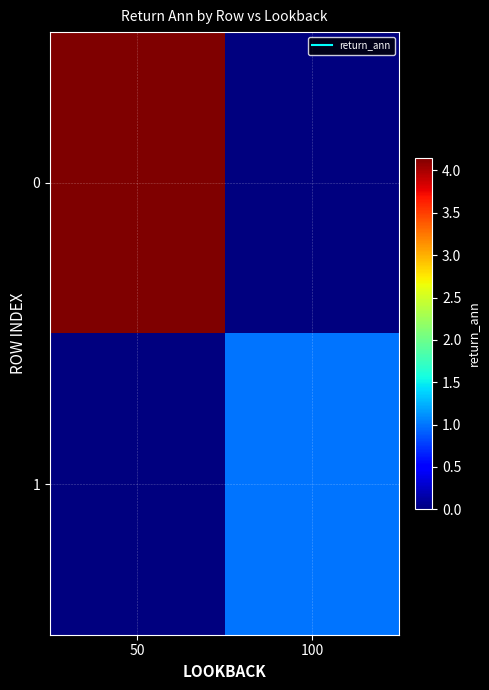

Reading left to right, what are all the values shown in this chart?

0: 50=4.2	100=0.0
1: 50=0.0	100=1.0